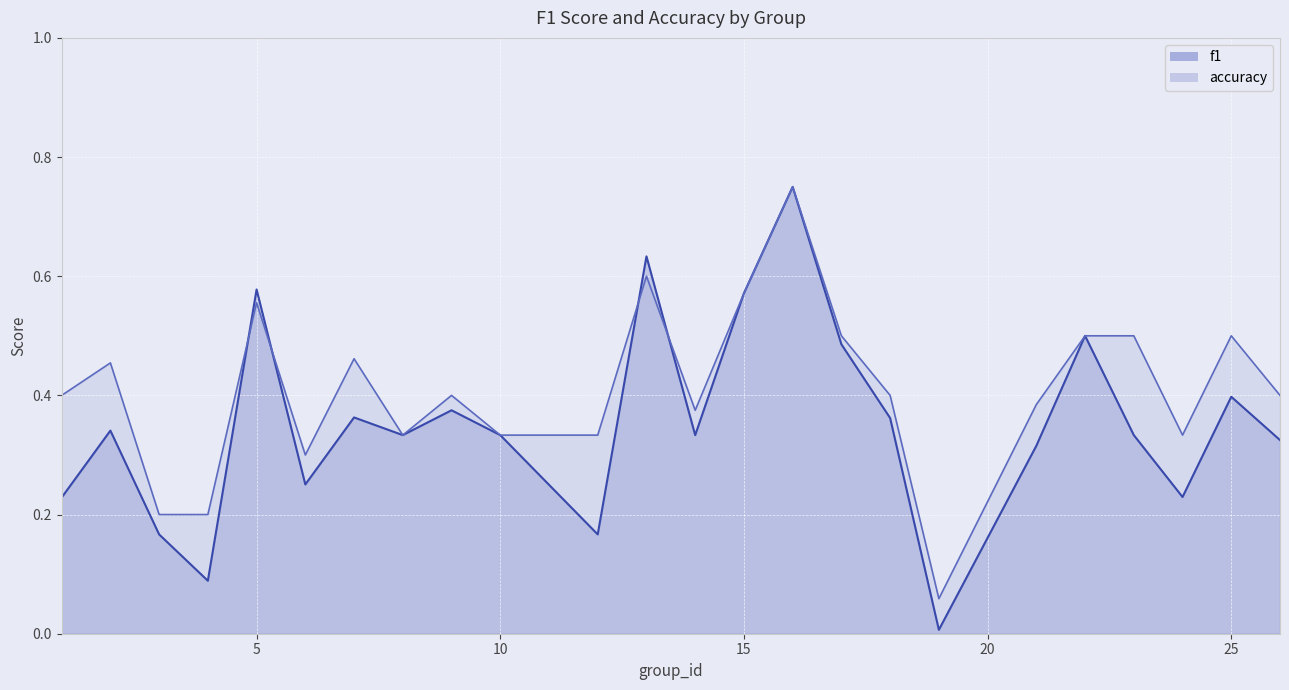

Where is f1 nearest to the value 0?

19